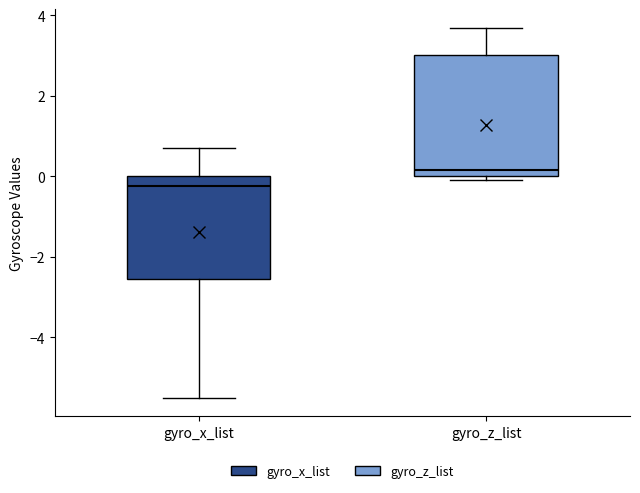

Which box is the tallest, from its lower edge to its upper edge?

gyro_z_list